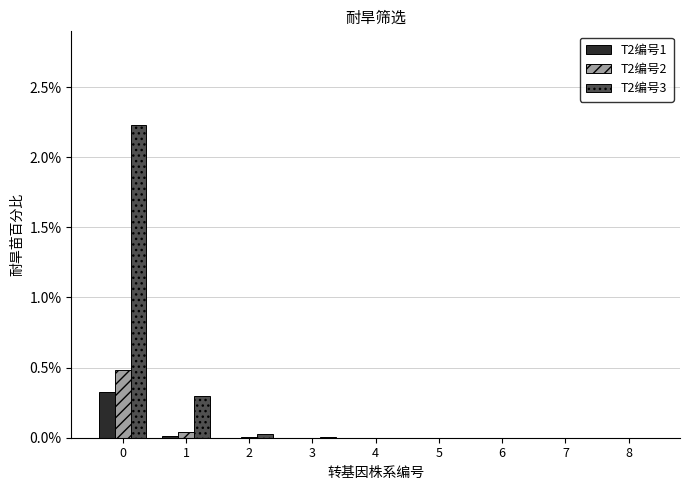

Is the value of T2编号1 at 7 greater than the value of T2编号3 at 1?

No